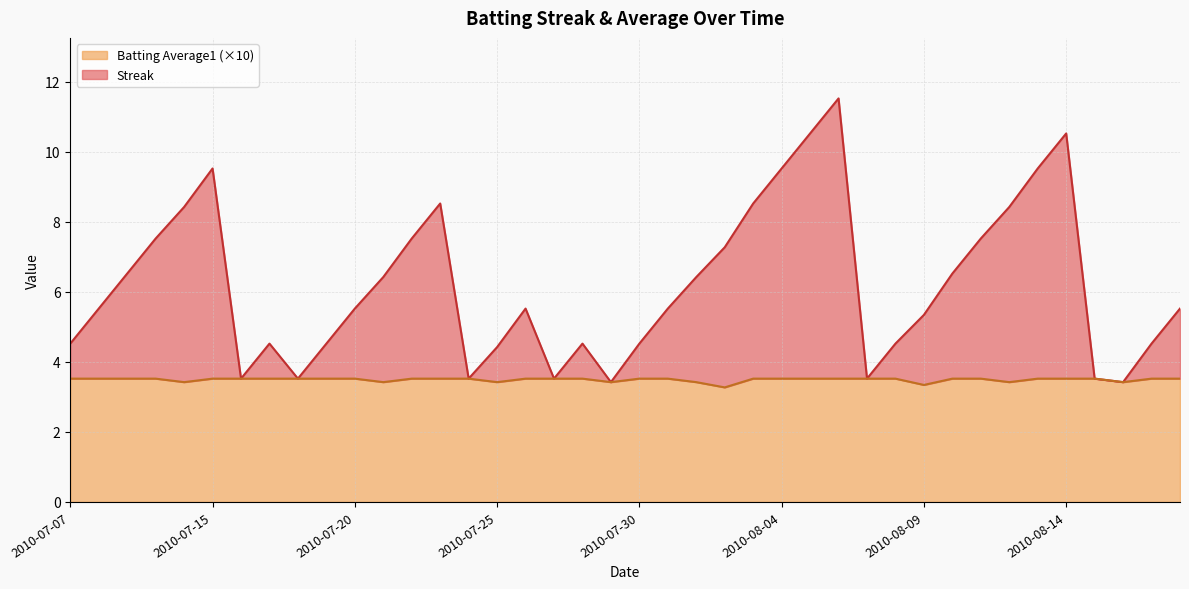

True or false: Batting Average1 and Streak cross at least once.

False